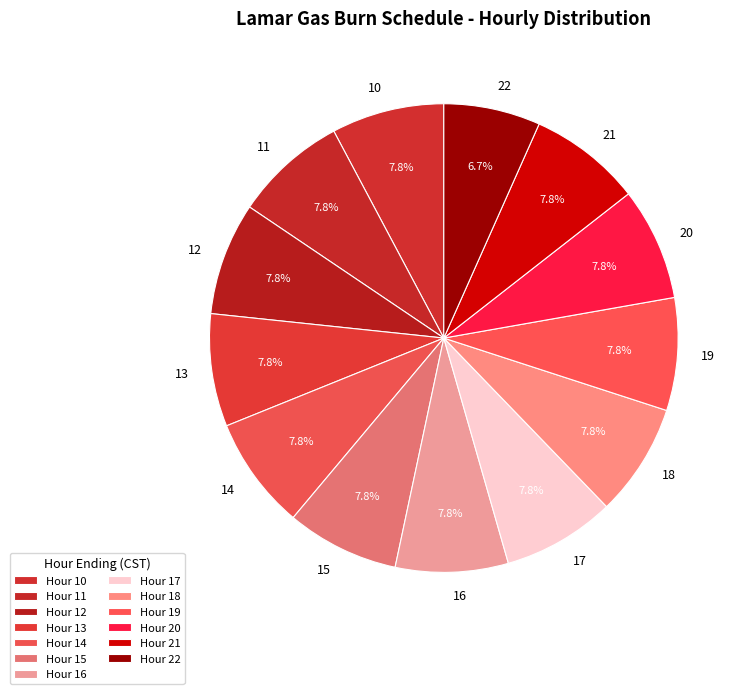

To the nearest percent, what is the combined percentage of 10 and 19?

16%